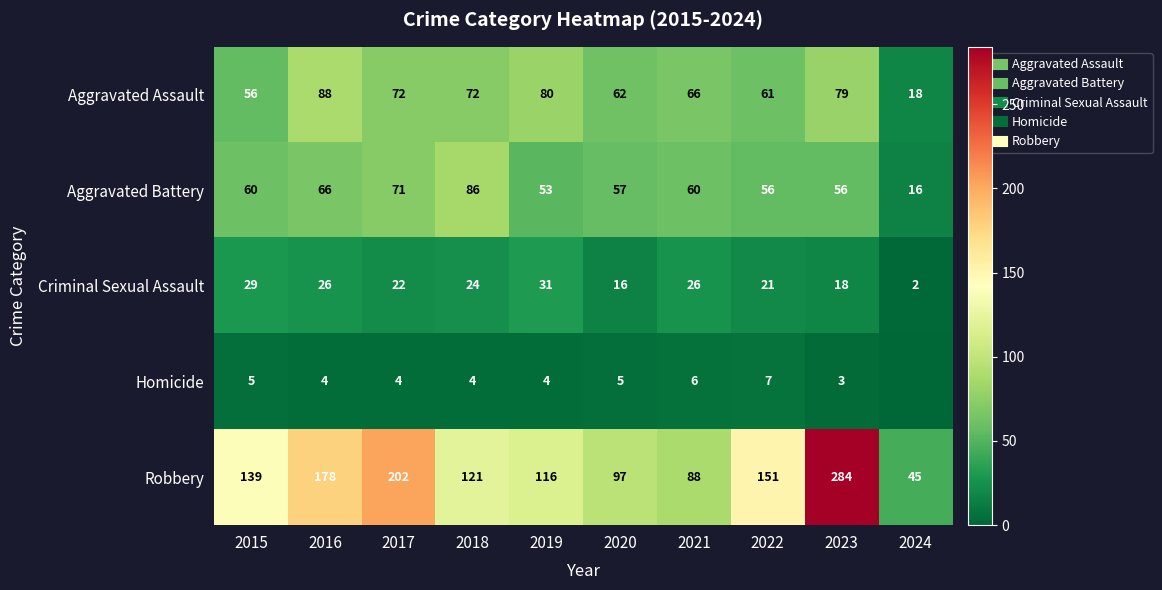

Between 2017 and 2023, which series saw the biggest shift?

Robbery